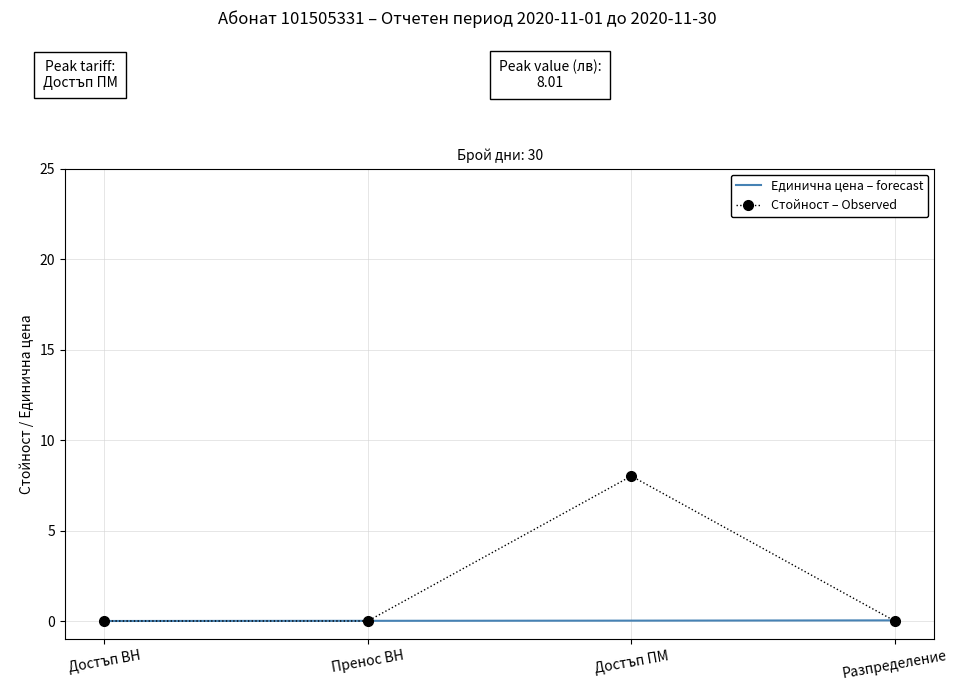

Where is the first local maximum for Стойност – Observed?

Достъп ПМ